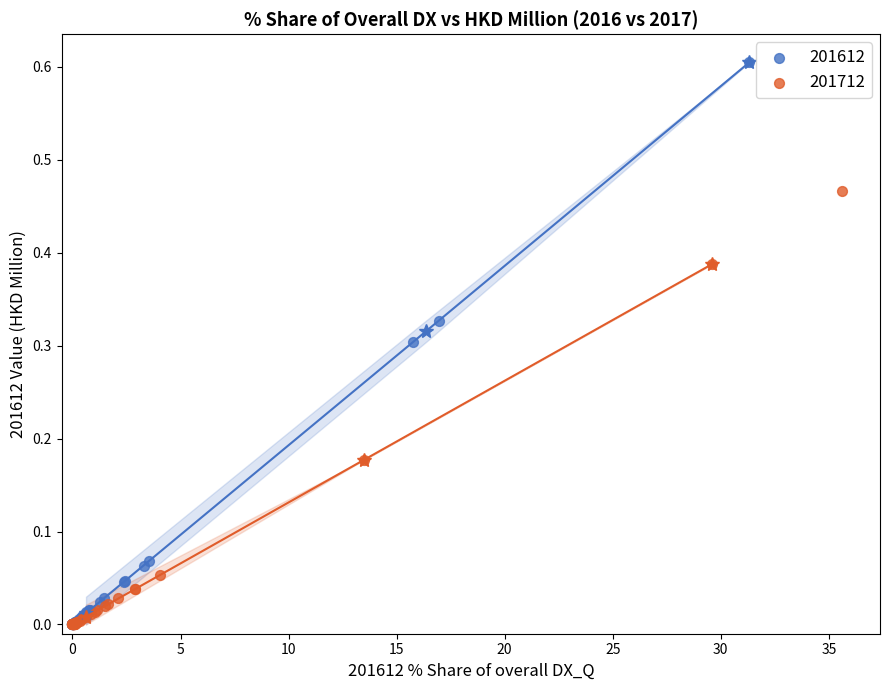

Which series has the widest spread of Y values?

201612